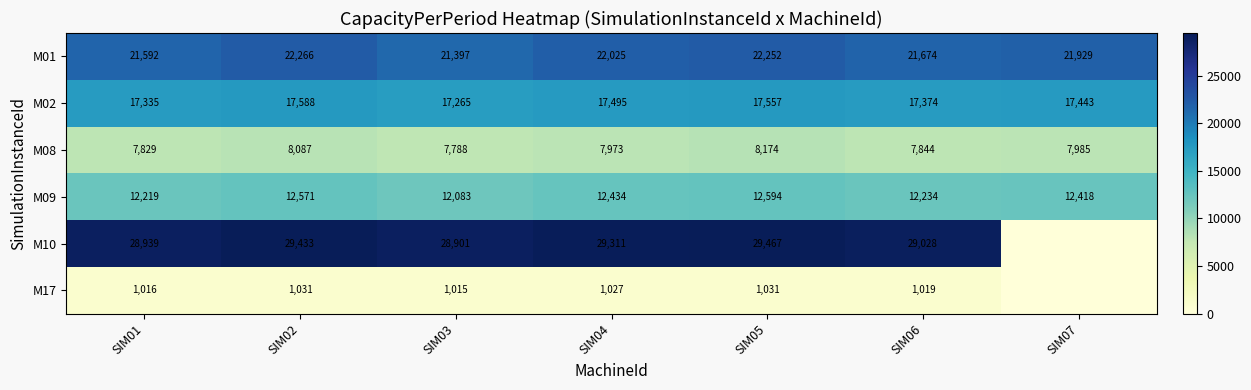

At which label does M09 reach its peak?

SIM05